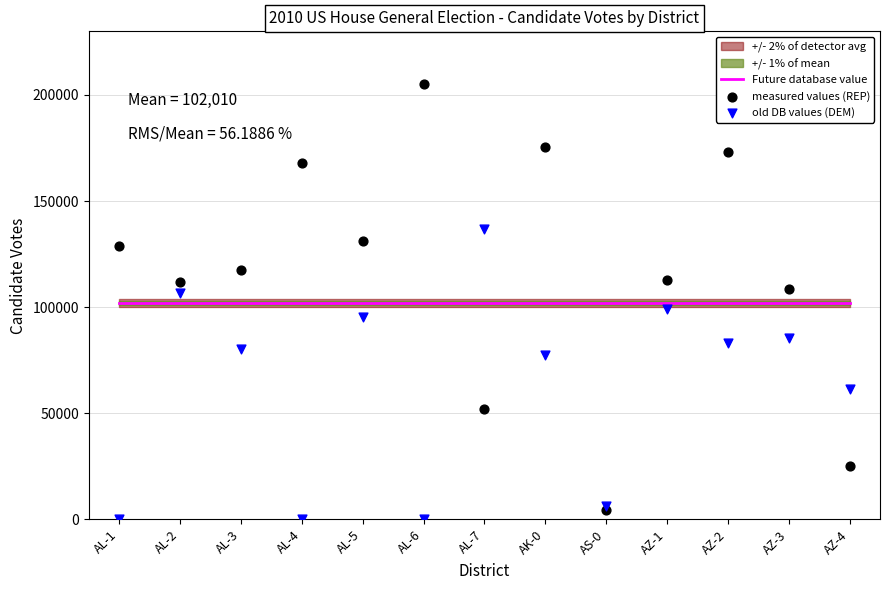

Which series has the widest spread of Y values?

measured values (REP)